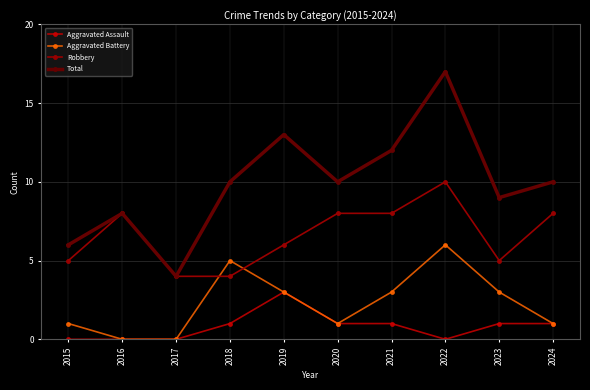

What are all the series names shown in the legend?

Aggravated Assault, Aggravated Battery, Robbery, Total